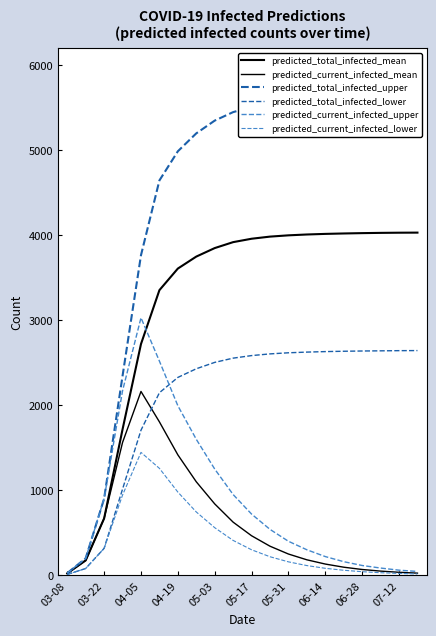

Between 19 and 17, which is larger?

19